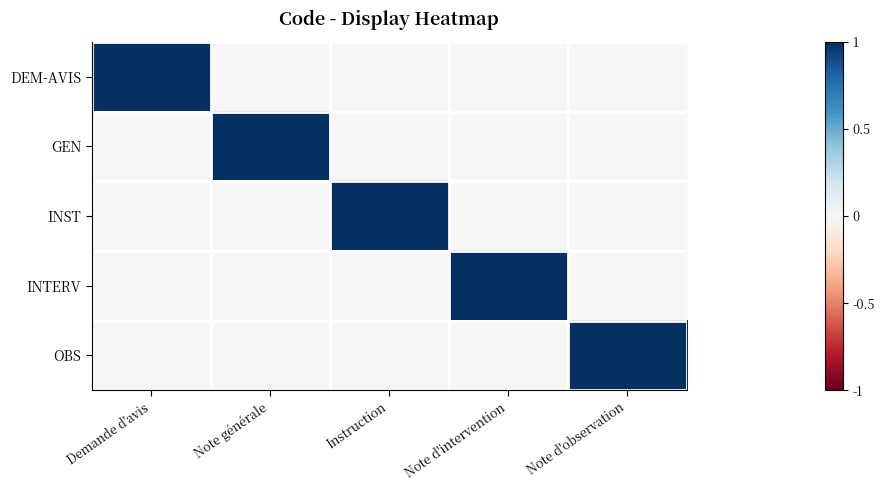

Reading left to right, what are all the values shown in this chart?

DEM-AVIS: Demande d'avis=1	Note générale=0	Instruction=0	Note d'intervention=0	Note d'observation=0
GEN: Demande d'avis=0	Note générale=1	Instruction=0	Note d'intervention=0	Note d'observation=0
INST: Demande d'avis=0	Note générale=0	Instruction=1	Note d'intervention=0	Note d'observation=0
INTERV: Demande d'avis=0	Note générale=0	Instruction=0	Note d'intervention=1	Note d'observation=0
OBS: Demande d'avis=0	Note générale=0	Instruction=0	Note d'intervention=0	Note d'observation=1